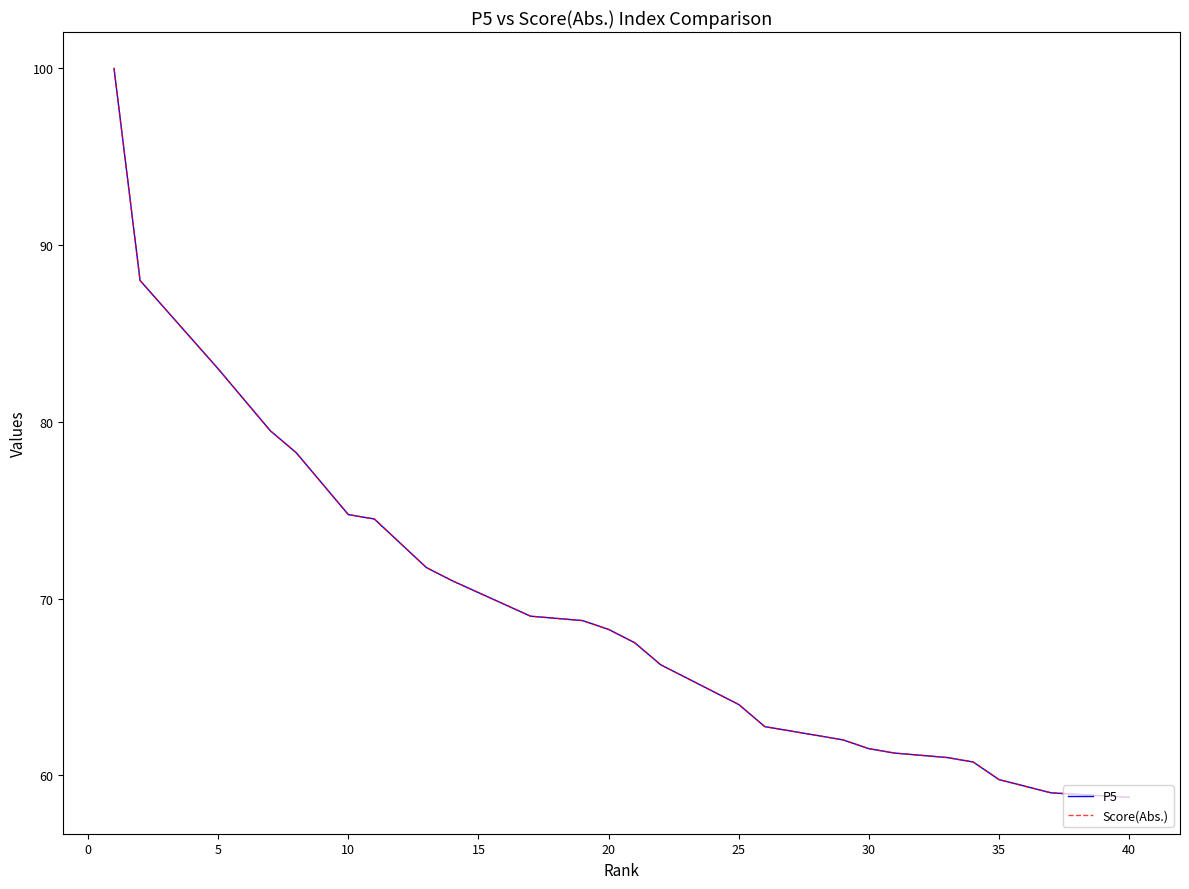

Rank the series by their maximum value, from lowest to highest.

P5, Score(Abs.)